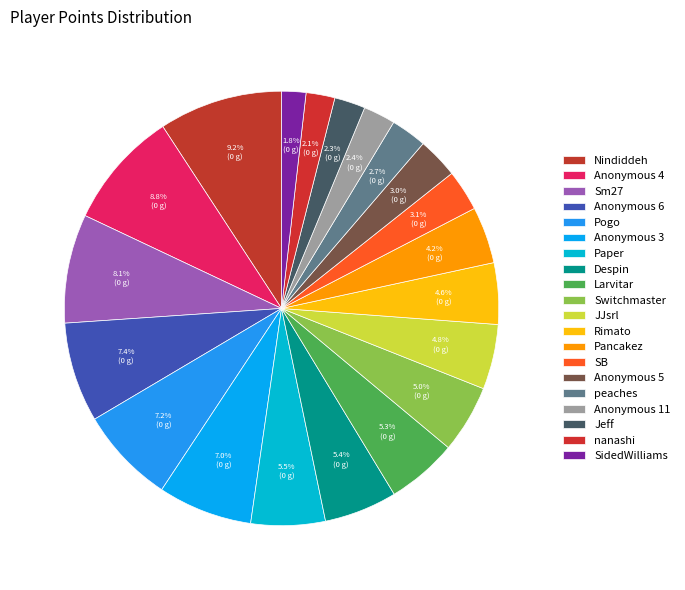

The Rimato slice represents 1% of the pie. True or false?

False